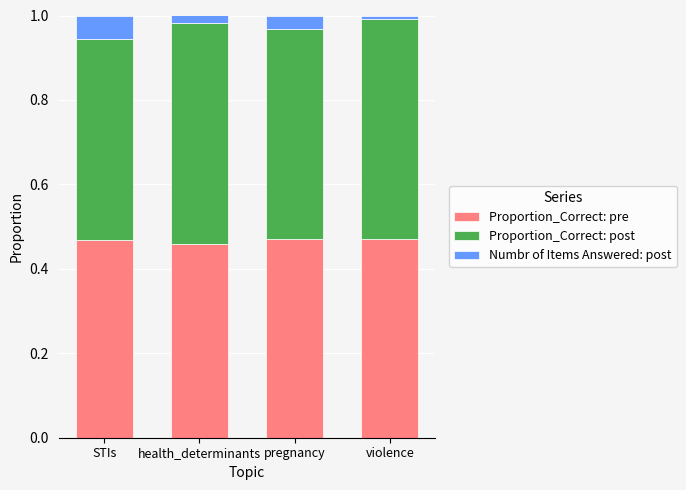

What is the total value across all series at pregnancy?

1.0